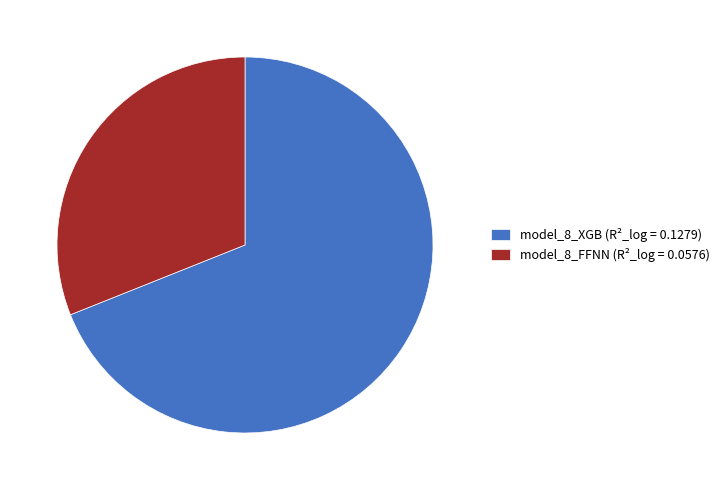

Is it true that model_8_FFNN is 16% of the pie?

False